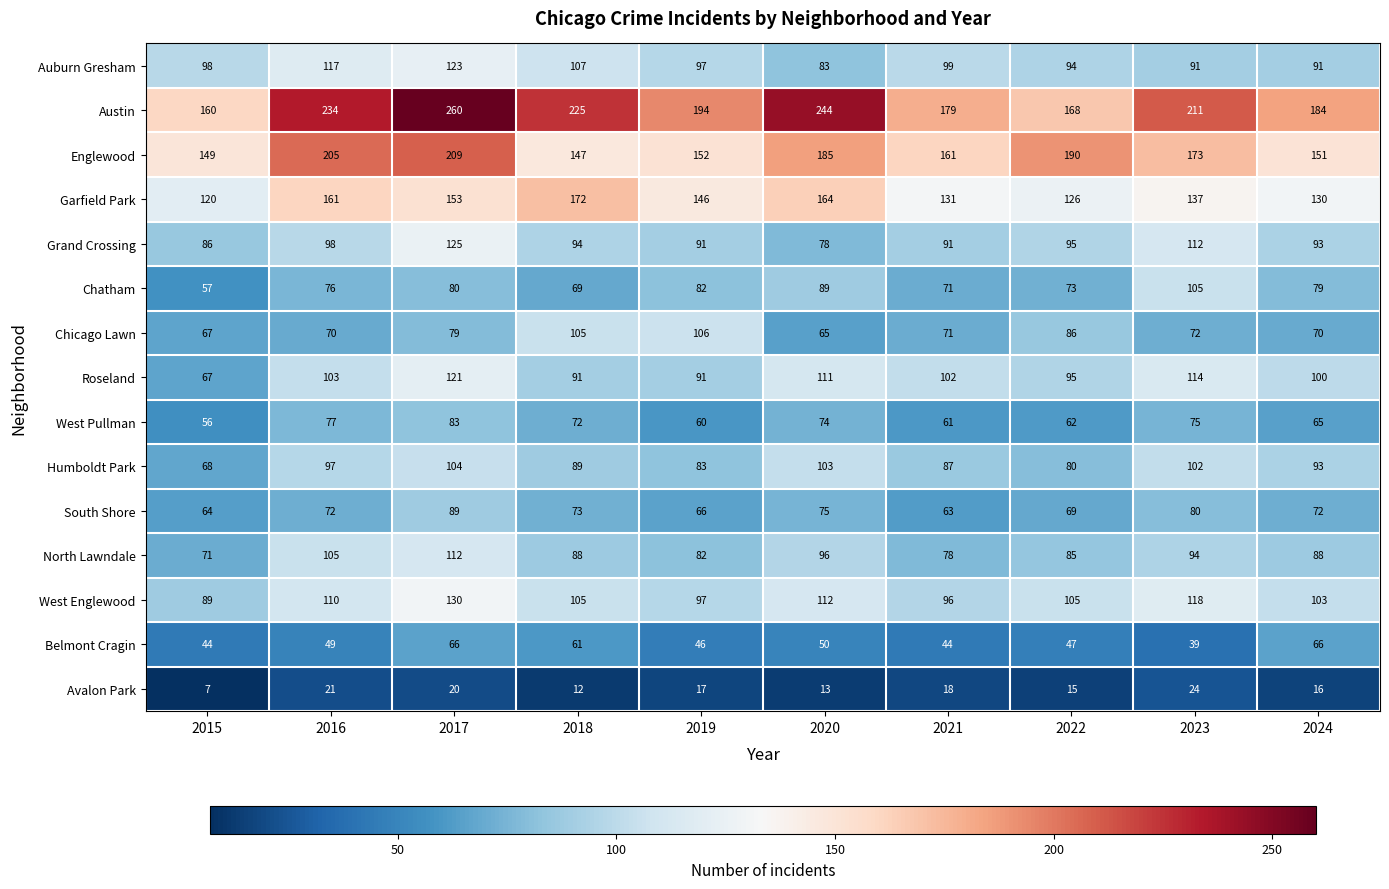

What is the smallest value displayed?

7